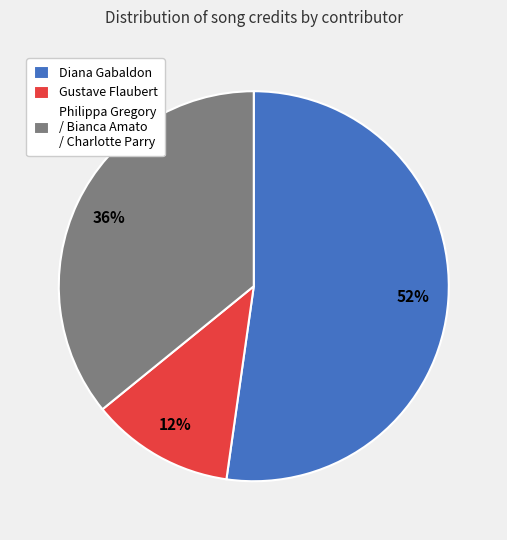

The Gustave Flaubert slice represents 12% of the pie. True or false?

True